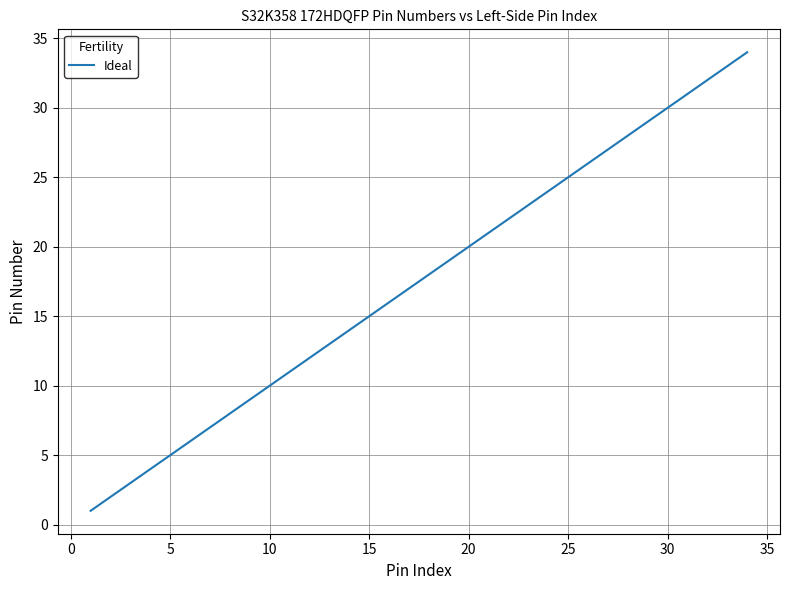

What is the greatest value displayed?

34